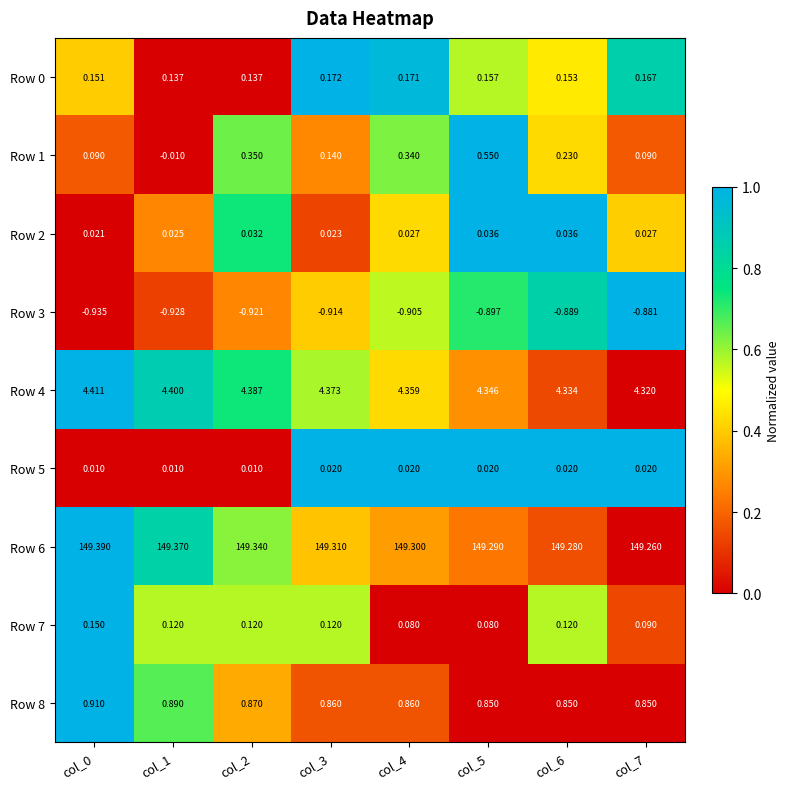

At how many categories does at least one series exceed 0?

8